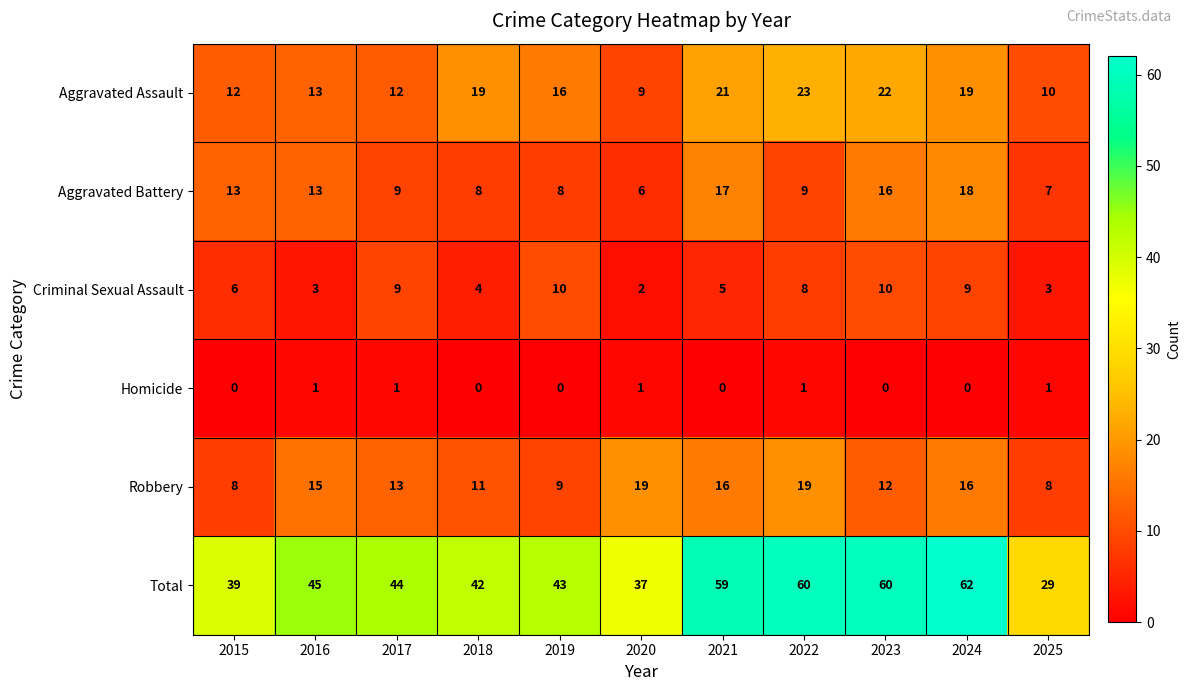

What value does the Criminal Sexual Assault series have at 2018?

4